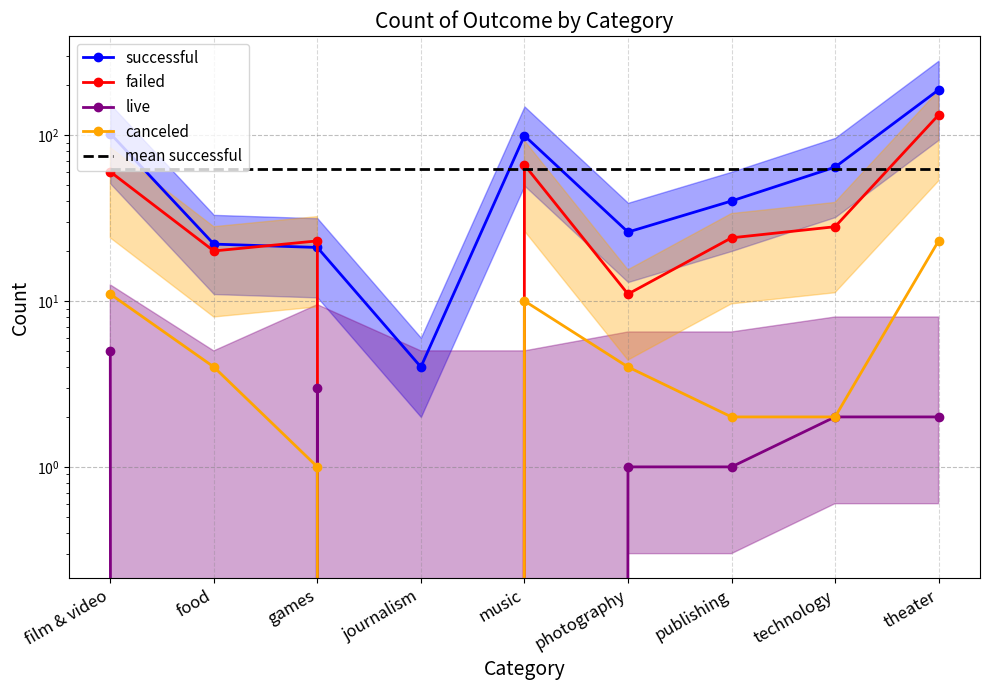

Where does the failed series first go above 24?

film & video